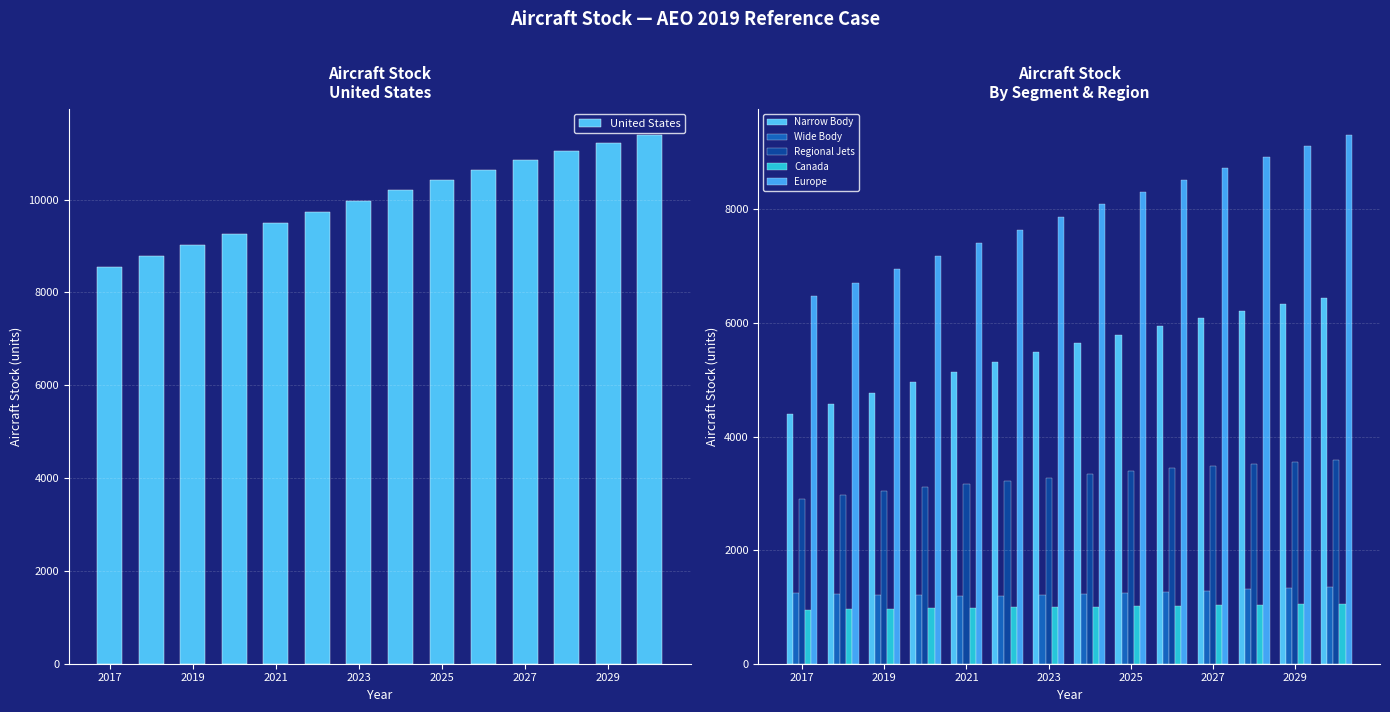

What is the difference between the second highest and second lowest values in the United States series?

2440.7